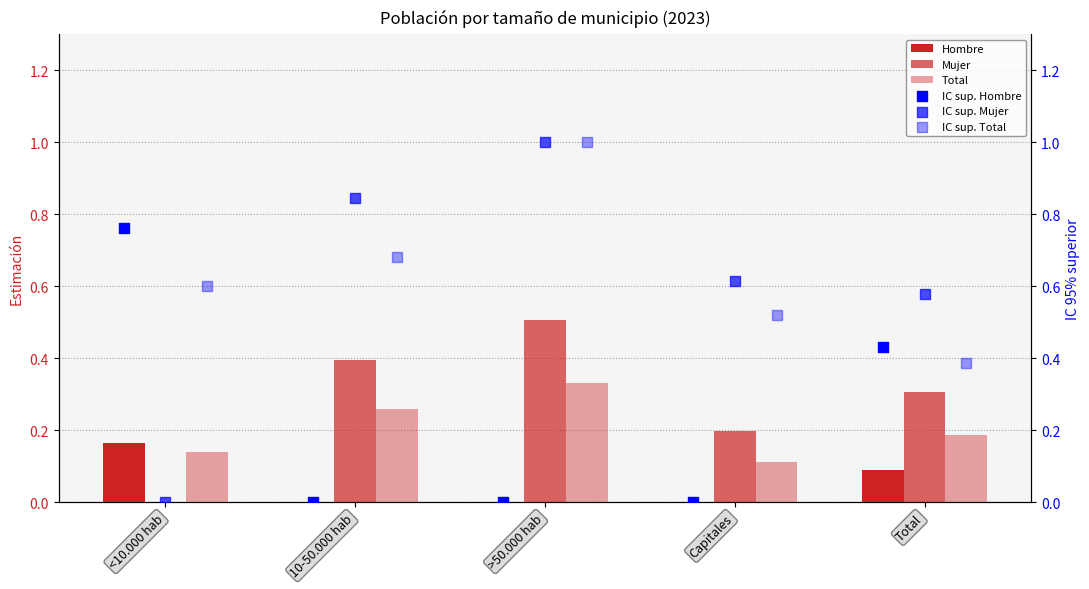

Which series contains the lowest Y value?

Hombre